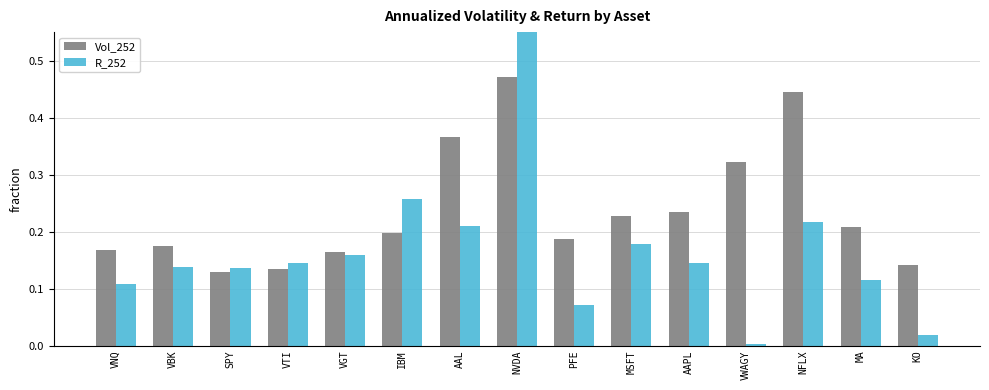

What are all the series names shown in the legend?

Vol_252, R_252